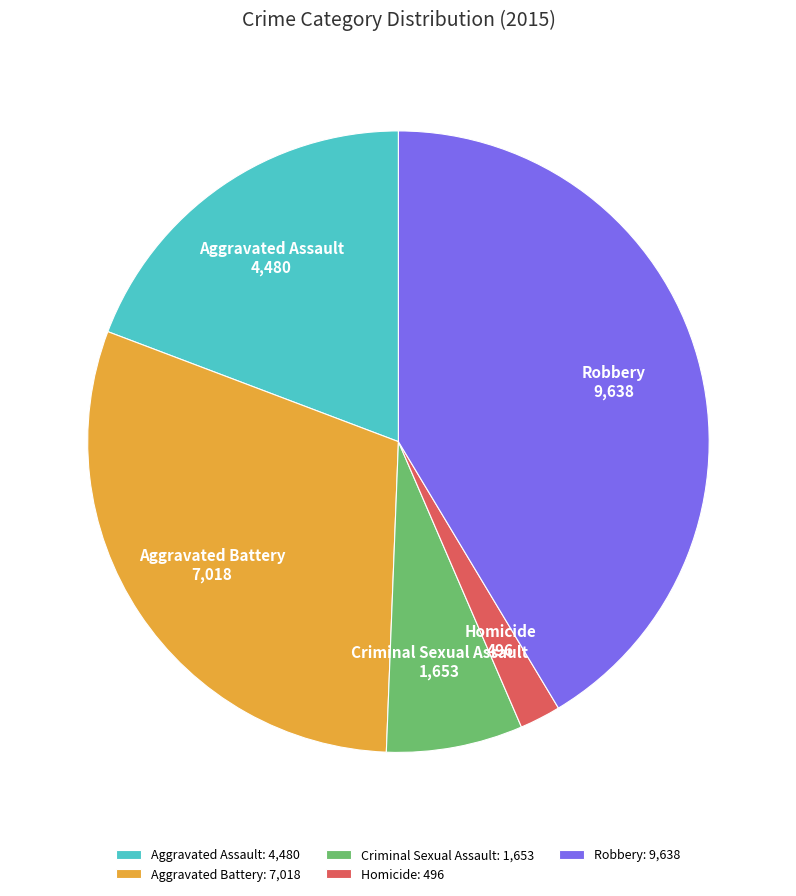

Count the number of slices in the pie.

5